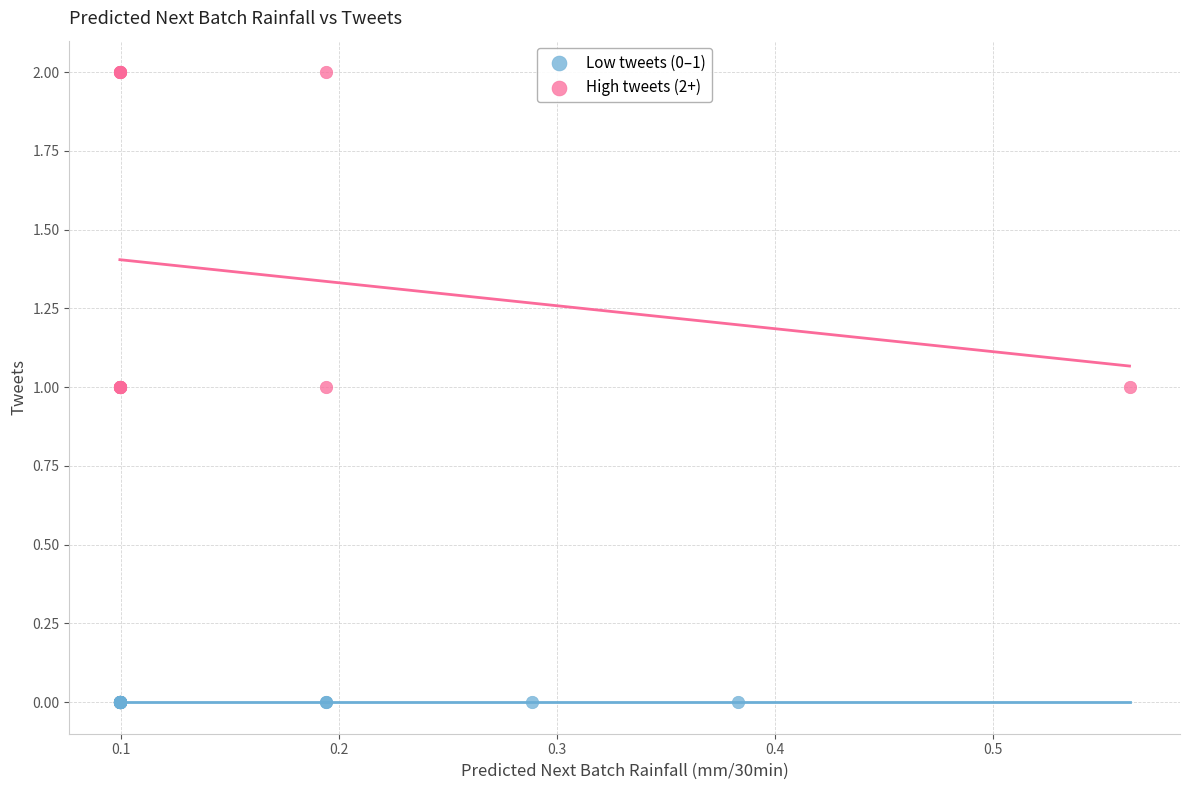

Which series contains the highest Y value?

High tweets (2+)